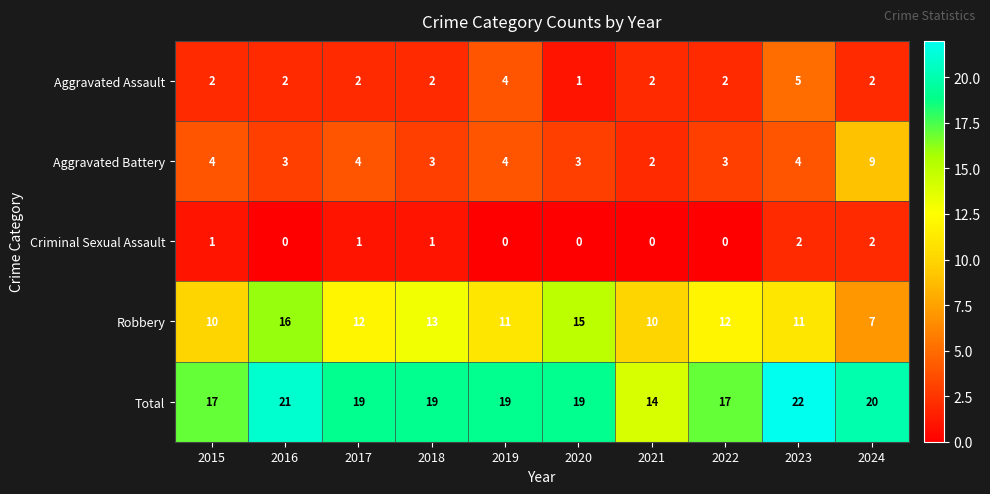

Which series changed the most between 2015 and 2024?

Aggravated Battery